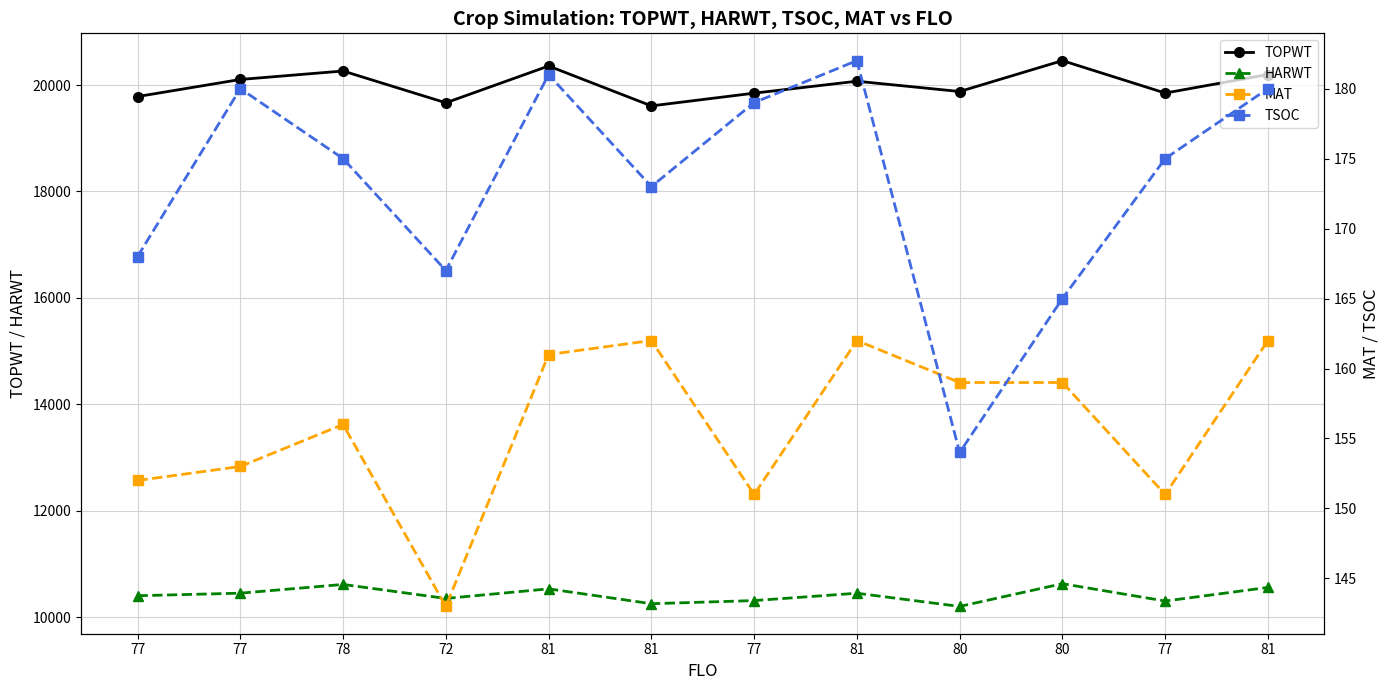

What is the difference between the highest and lowest values at 81?

20196